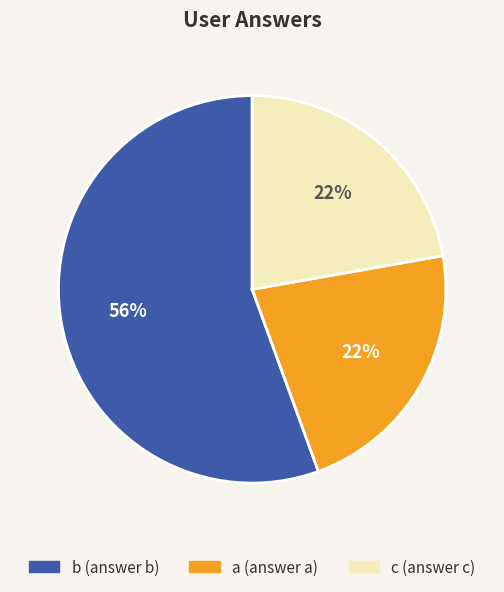

What percentage is the a slice, to the nearest percent?

22%